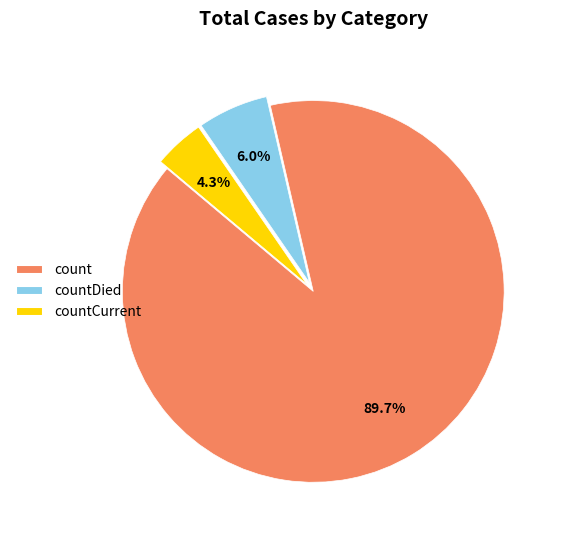

How many segments does this pie chart have?

3